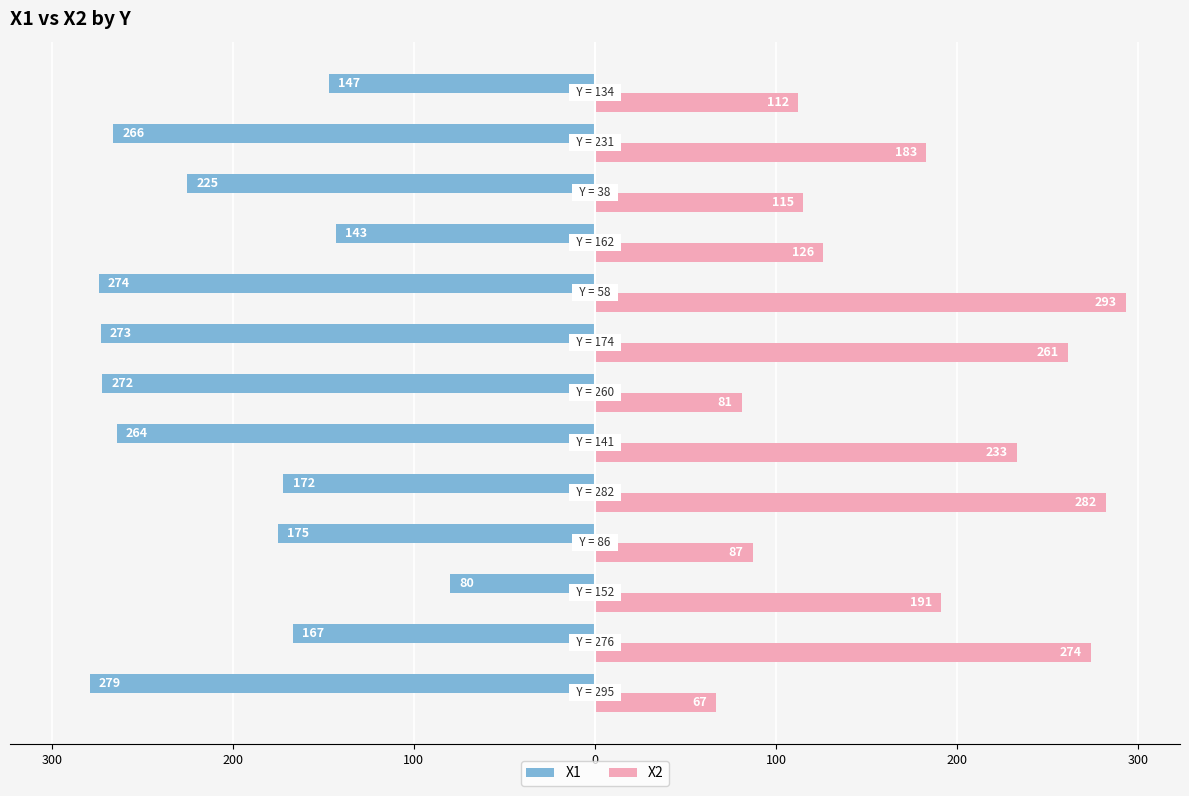

What are all the series names shown in the legend?

X1, X2